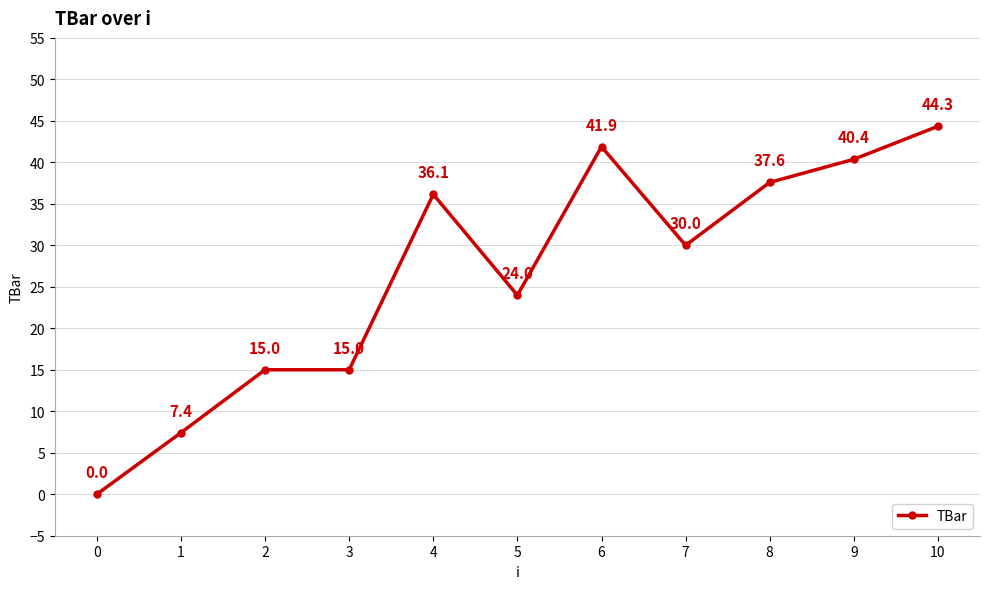

Reading left to right, list all the values displayed in this chart.

0=0.0	1=7.4	2=15.0	3=15.0	4=36.1	5=24.0	6=41.9	7=30.0	8=37.6	9=40.4	10=44.3